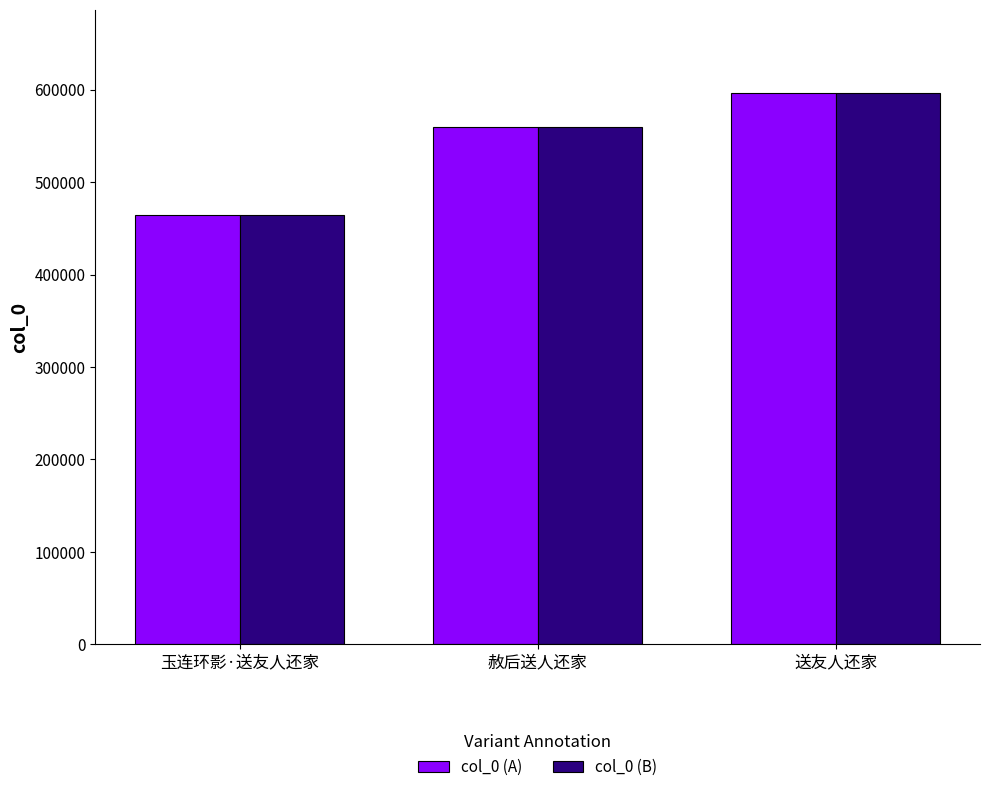

Where is col_0 (A) nearest to the value 530929?

赦后送人还家